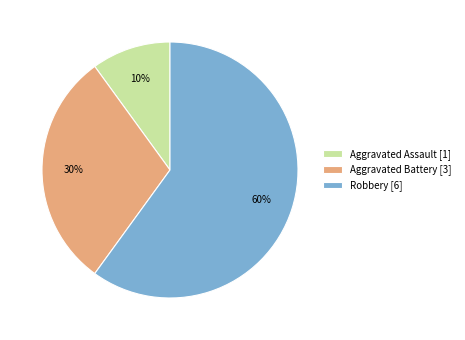

Do Aggravated Battery and Aggravated Assault together represent more than half of the pie?

No